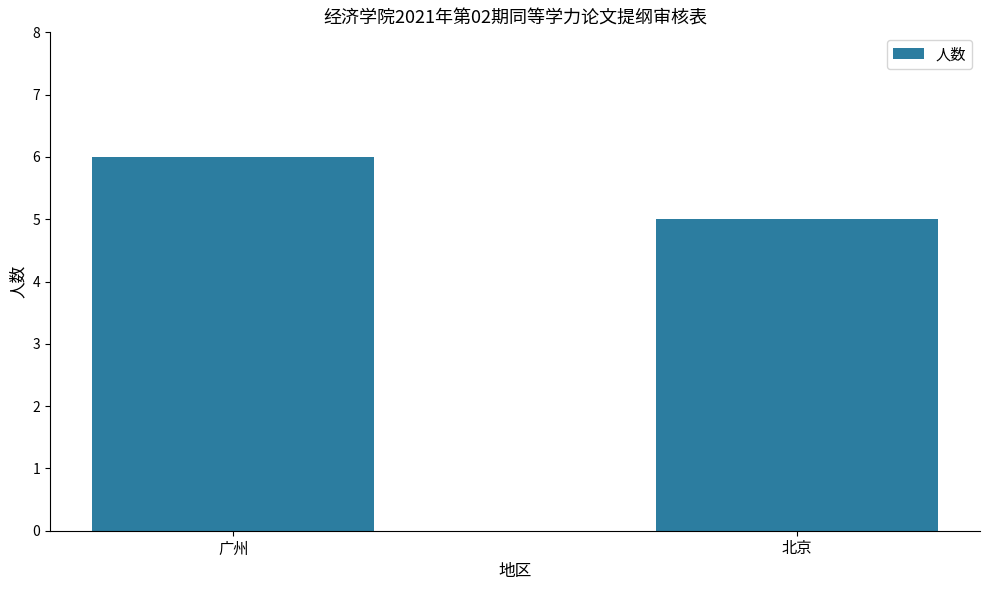

Where is the data nearest to the value 5?

北京